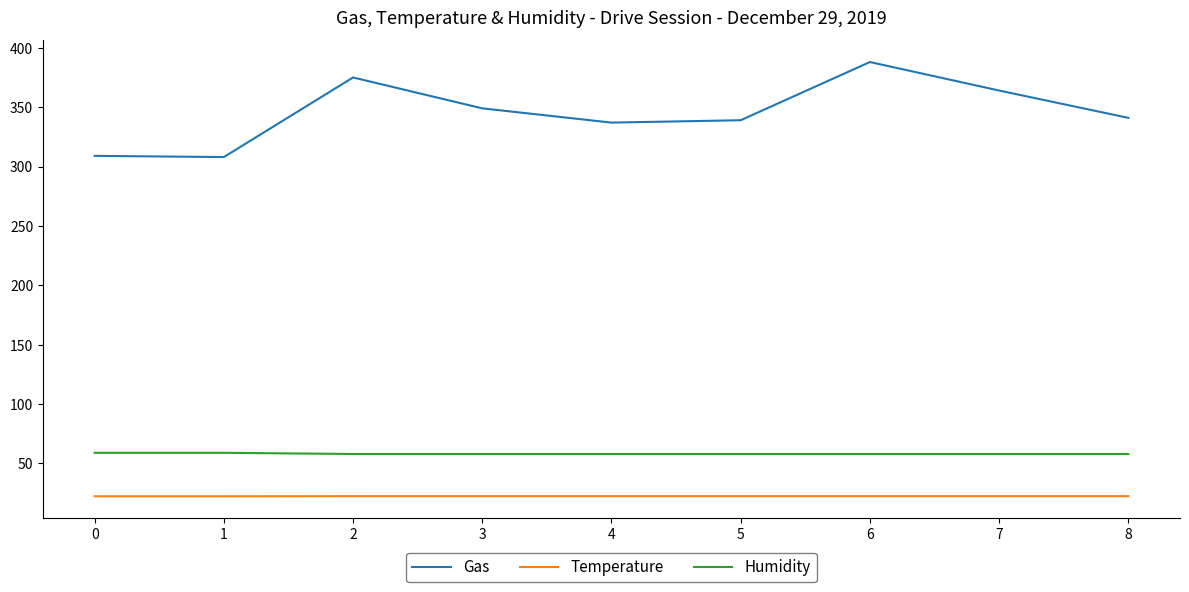

Count the Humidity values in the range 58 to 59.

9